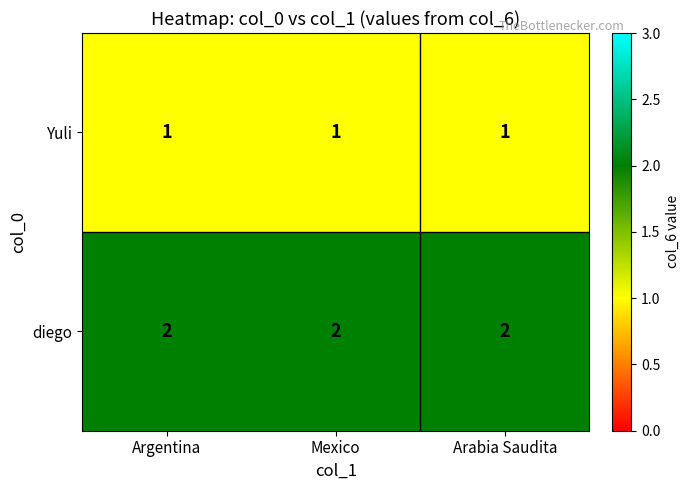

What is the greatest value displayed?

2